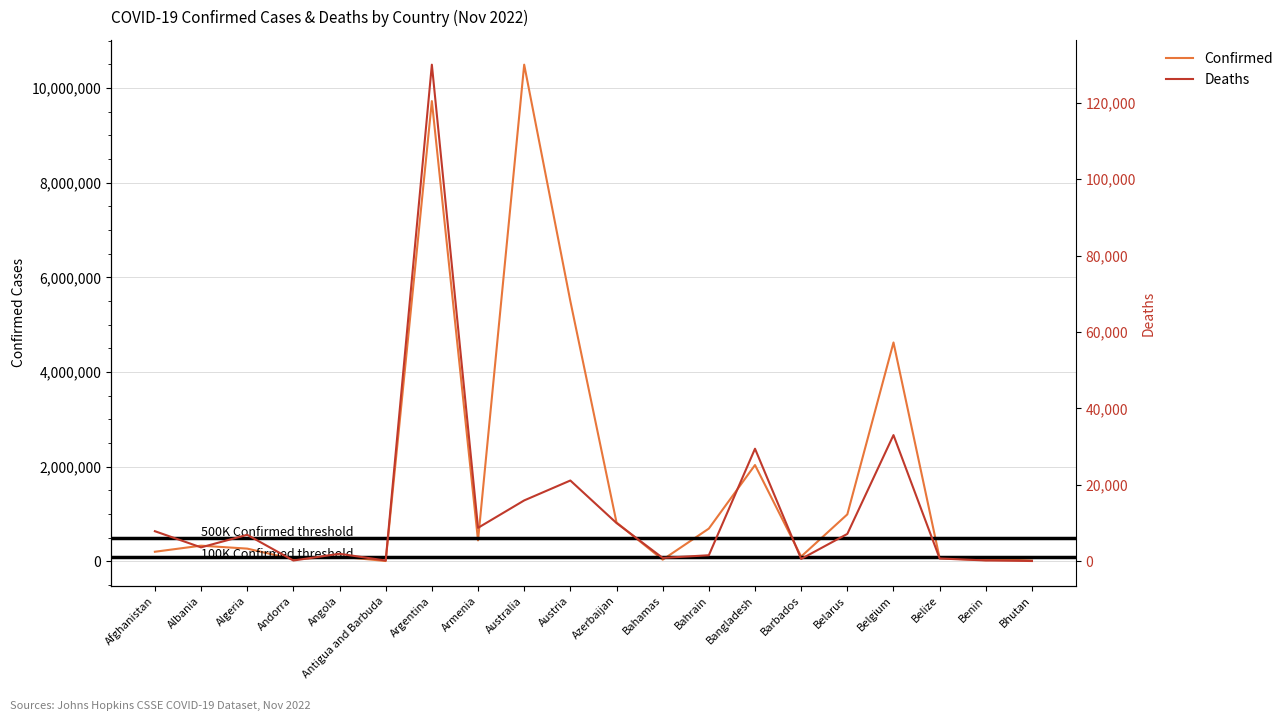

What is the difference between the second highest and minimum values in the Deaths series?

32979